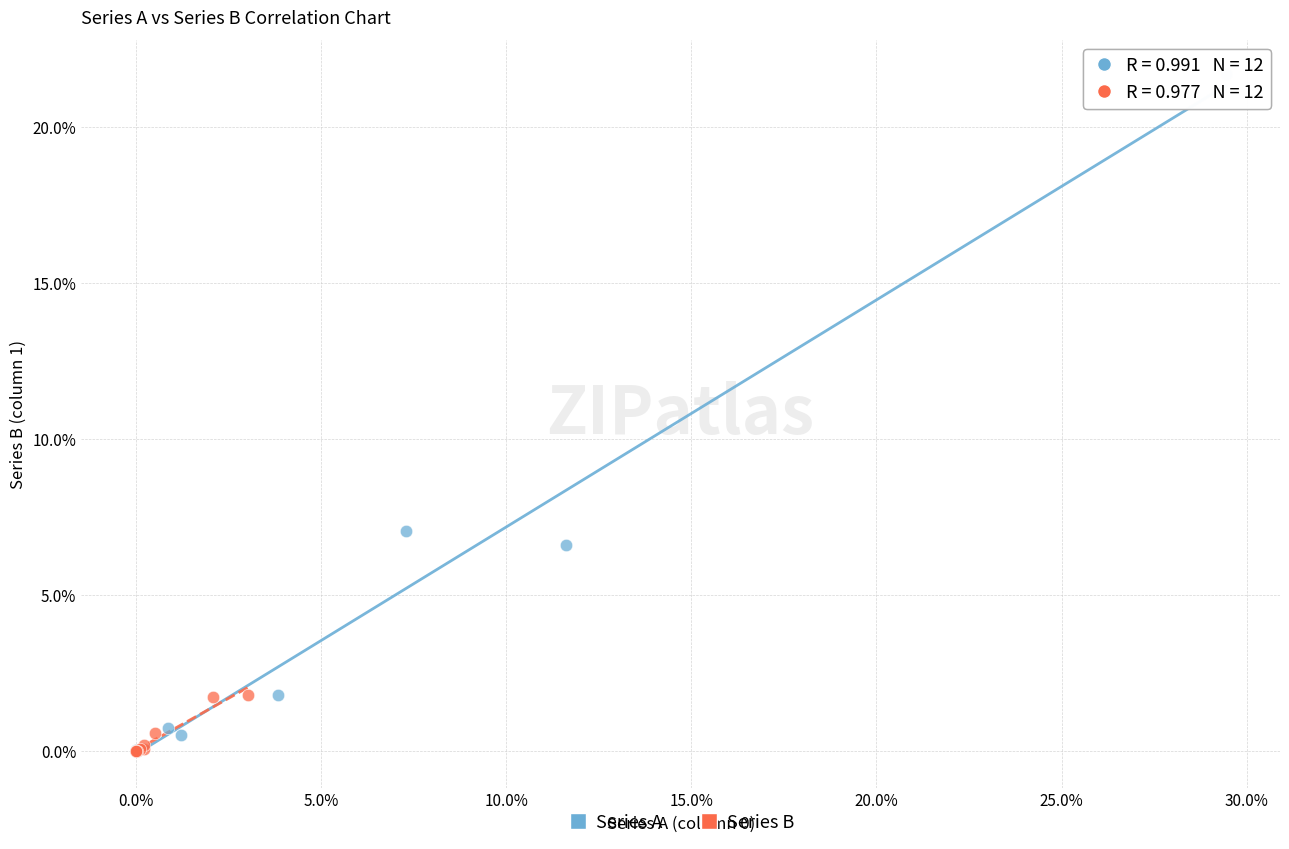

Which series has the largest Y range (max minus min)?

Series A